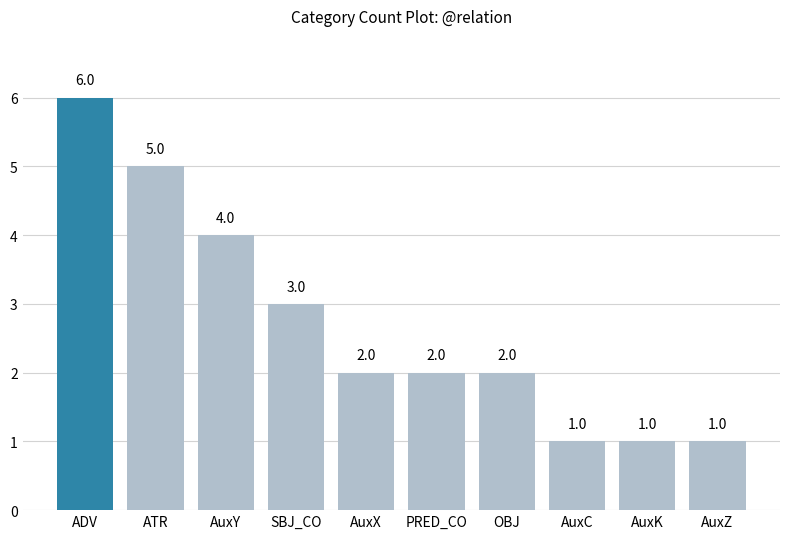

Reading left to right, transcribe all the data shown in this chart.

ADV=6	ATR=5	AuxY=4	SBJ_CO=3	AuxX=2	PRED_CO=2	OBJ=2	AuxC=1	AuxK=1	AuxZ=1